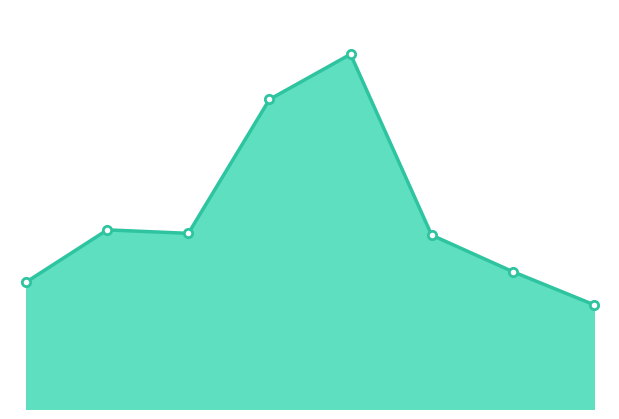

Is this an area chart (filled region under the line)?

Yes